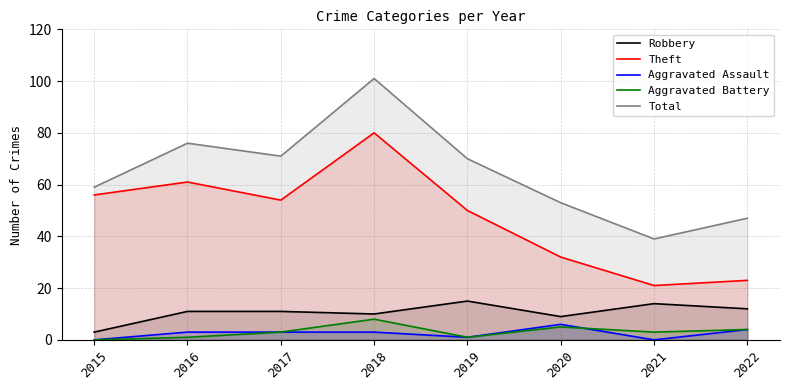

How many values in the Total series are below 70?

4